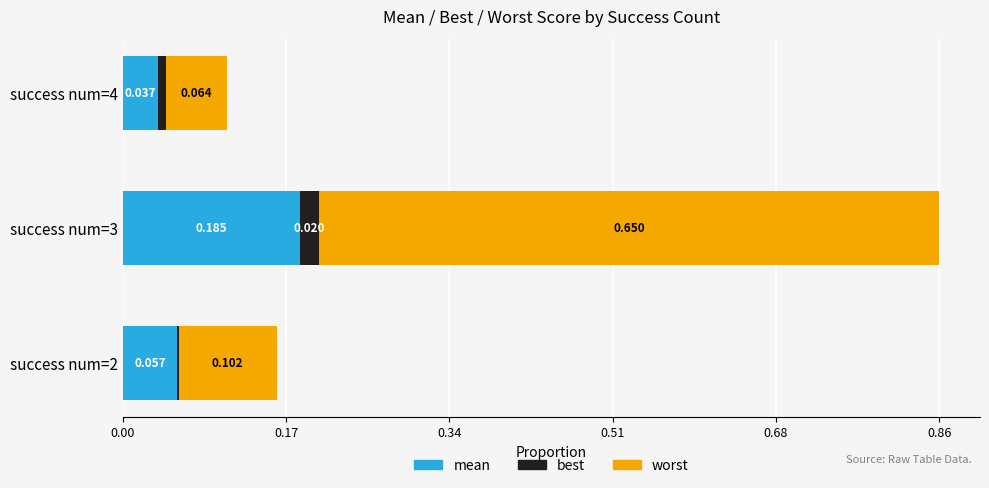

Which series has the largest range (max minus min)?

worst